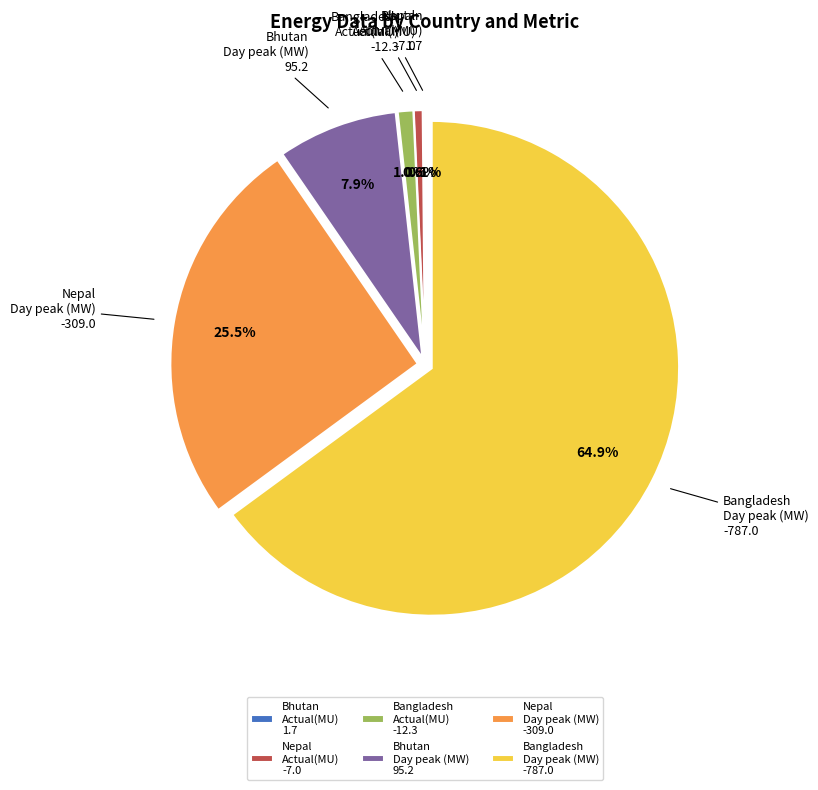

Is Bhutan Day peak (MW) 95.2 the majority of the pie?

No